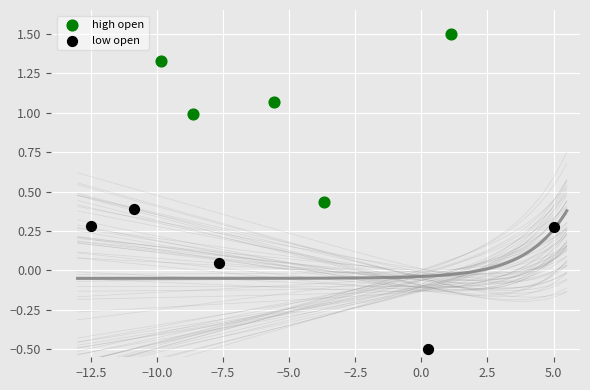

Which series has the widest spread of Y values?

high open